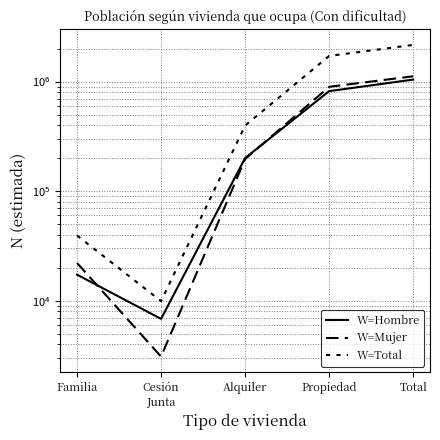

Is this an area chart (filled region under the line)?

No